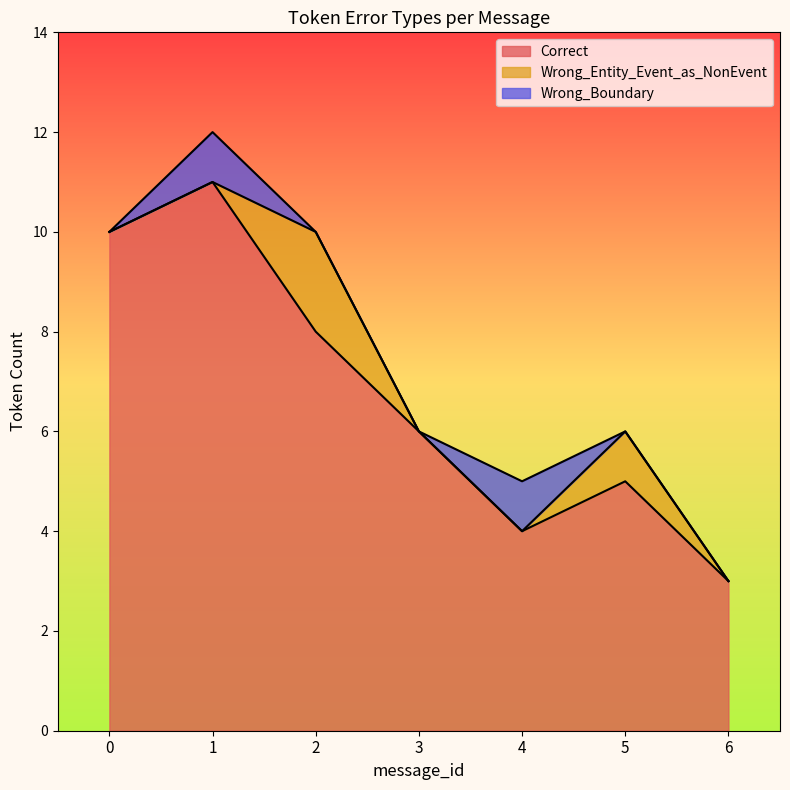

True or false: Correct and Wrong_Boundary intersect in this chart.

False